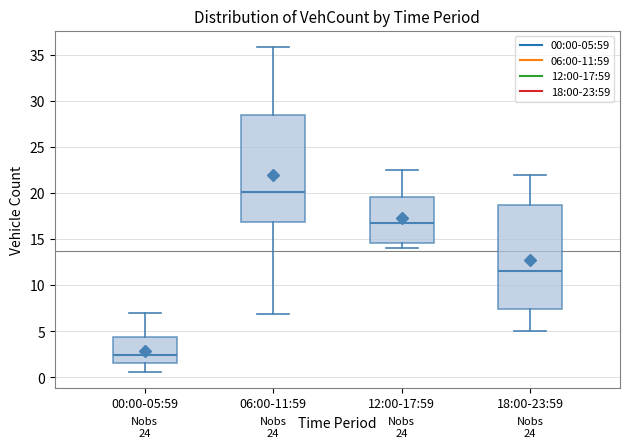

Where does the median line of the box for 18:00-23:59 sit on the y-axis? The values are not printed on the chart, so give them approximately, as read against the axis.

11.5